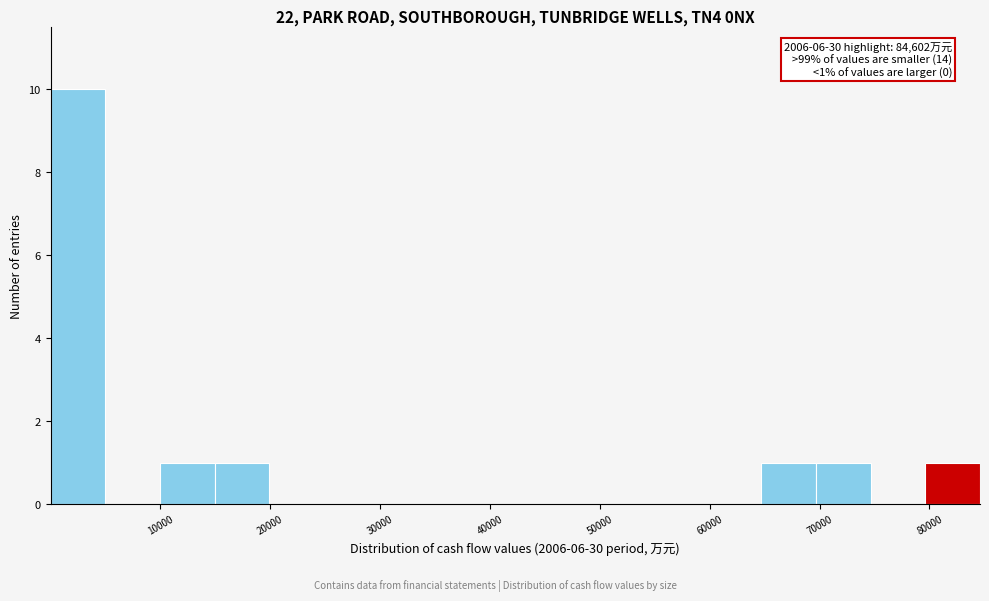

Which range on the x-axis has the tallest bar?

0 to 5000